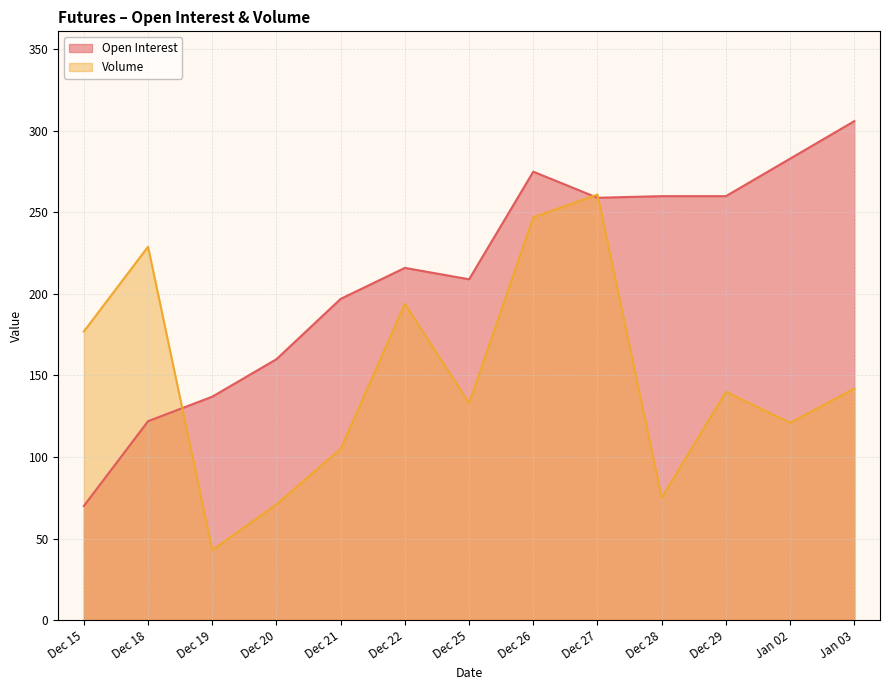

Reading left to right, extract all data points from this chart.

Open Interest: Dec 15=70	Dec 18=122	Dec 19=137	Dec 20=160	Dec 21=197	Dec 22=216	Dec 25=209	Dec 26=275	Dec 27=259	Dec 28=260	Dec 29=260	Jan 02=283	Jan 03=306
Volume: Dec 15=177	Dec 18=229	Dec 19=43	Dec 20=71	Dec 21=105	Dec 22=194	Dec 25=133	Dec 26=247	Dec 27=261	Dec 28=75	Dec 29=140	Jan 02=121	Jan 03=142